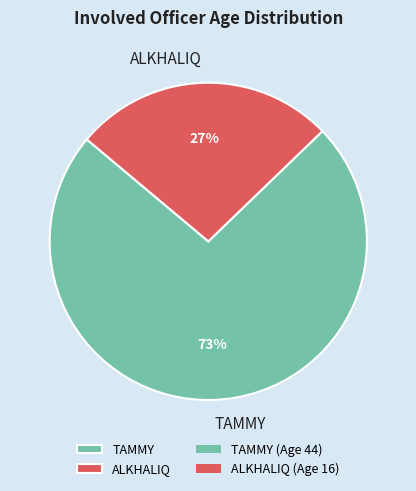

Combined, do ALKHALIQ and TAMMY account for over 50%?

Yes